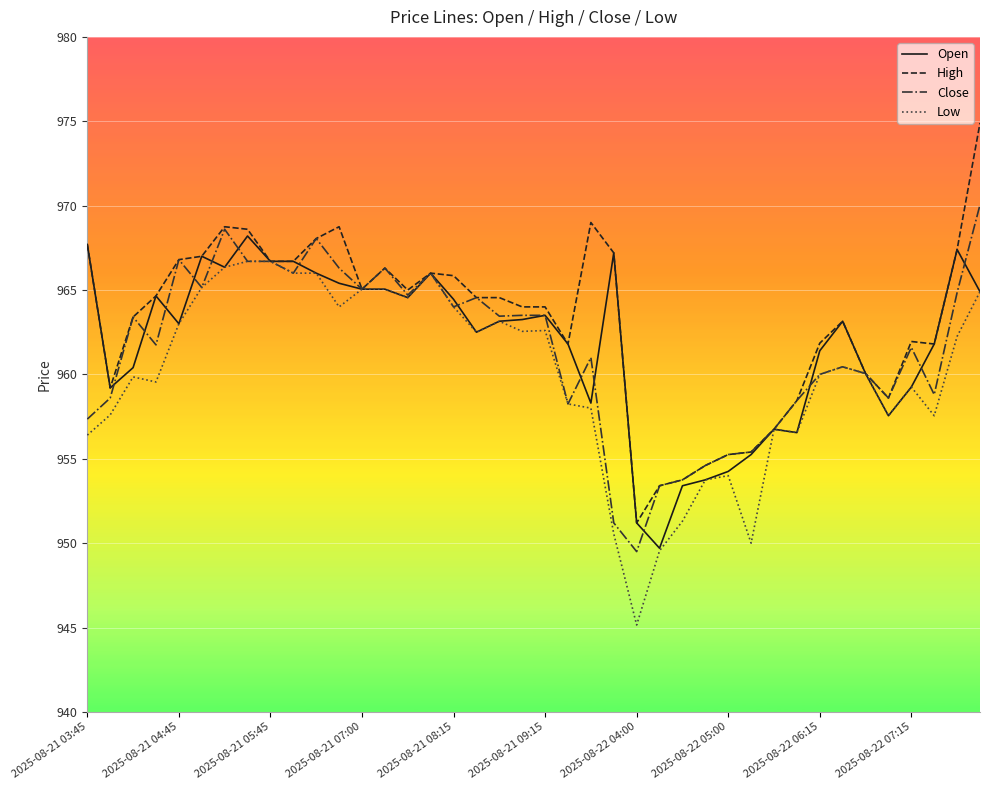

What is the sum of all Low values?

38398.6